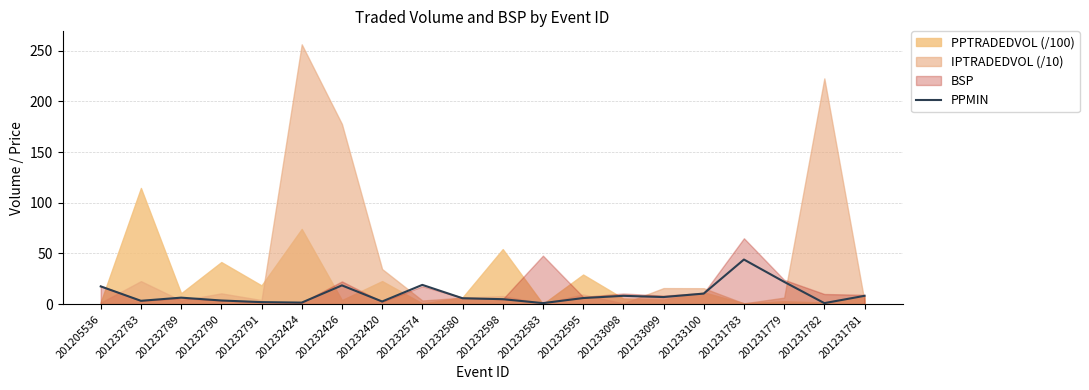

What is the change in value from 201205536 to 201232580?

-11.7